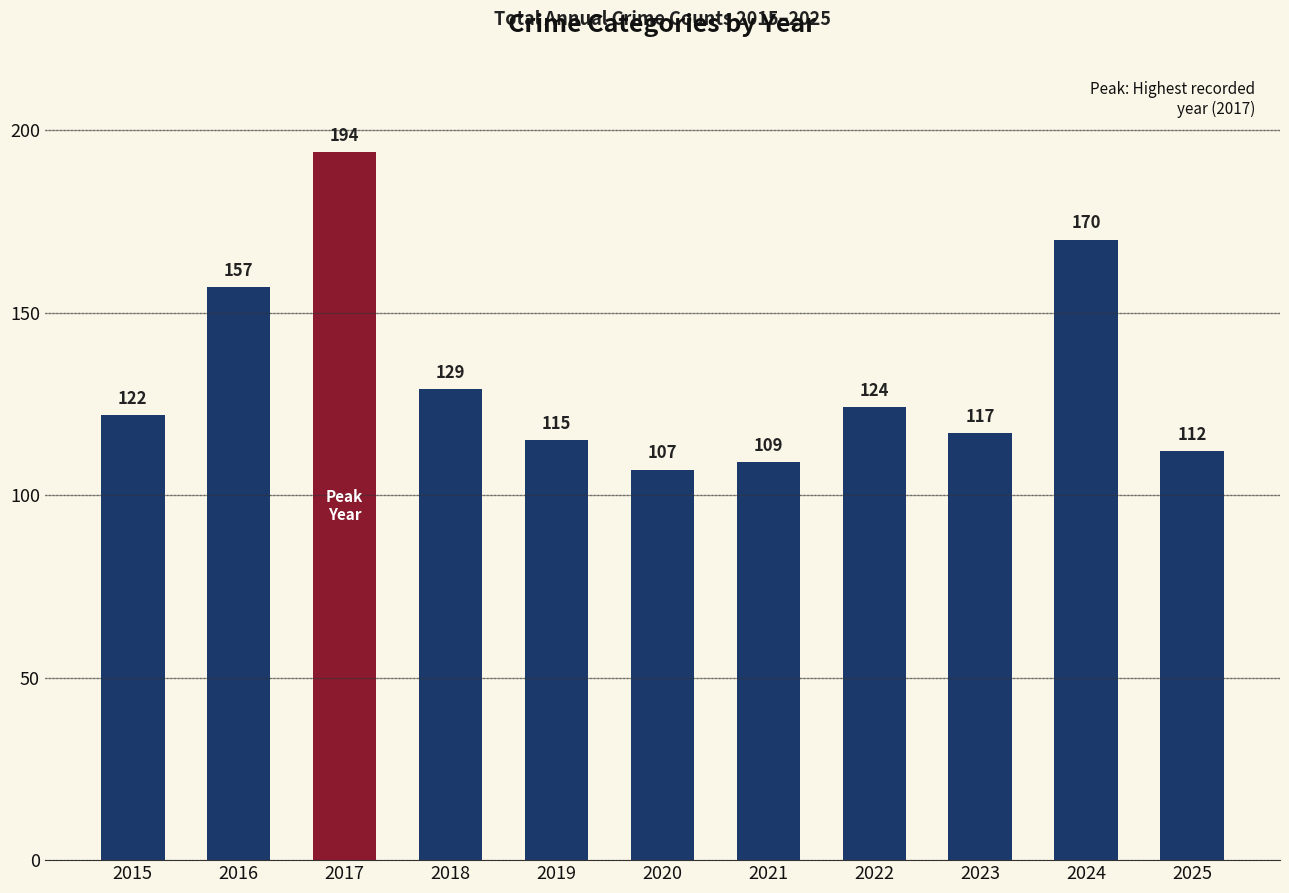

What is the ratio of the value at 2021 to the value at 2025?

1.0